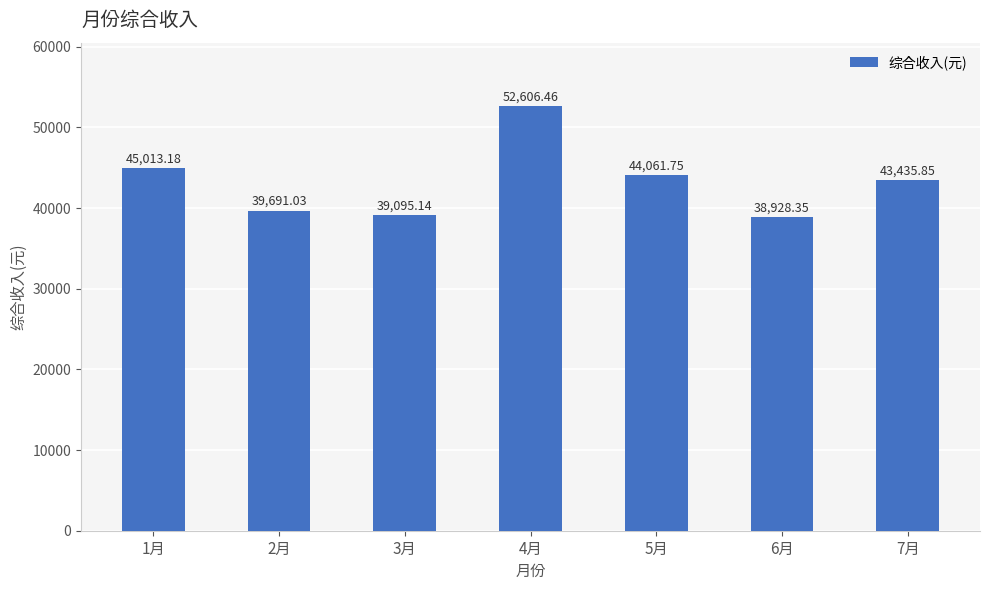

What is the label of the 7th bar from the right?

1月